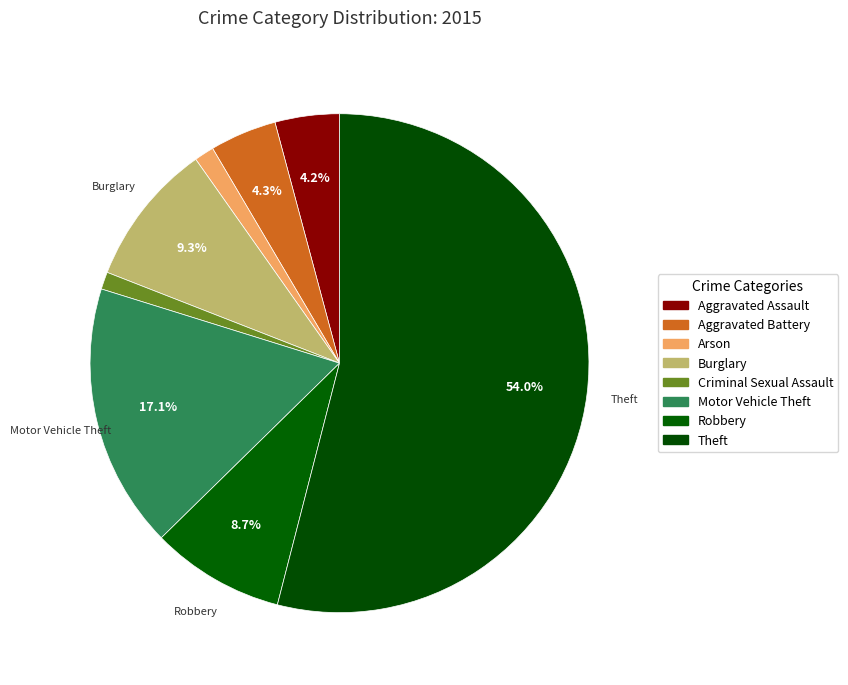

True or false: Aggravated Assault accounts for 4% of the total.

True